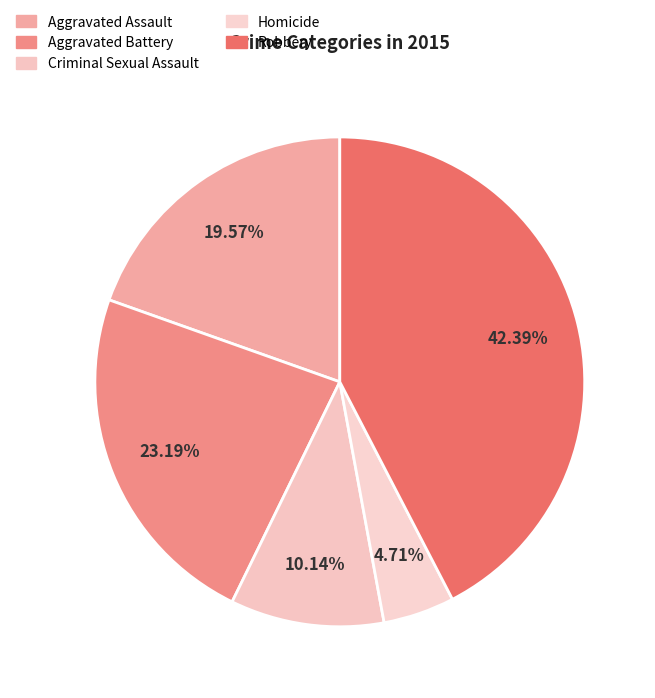

Approximately how many times larger is the value at Homicide compared to Aggravated Assault?

0.2